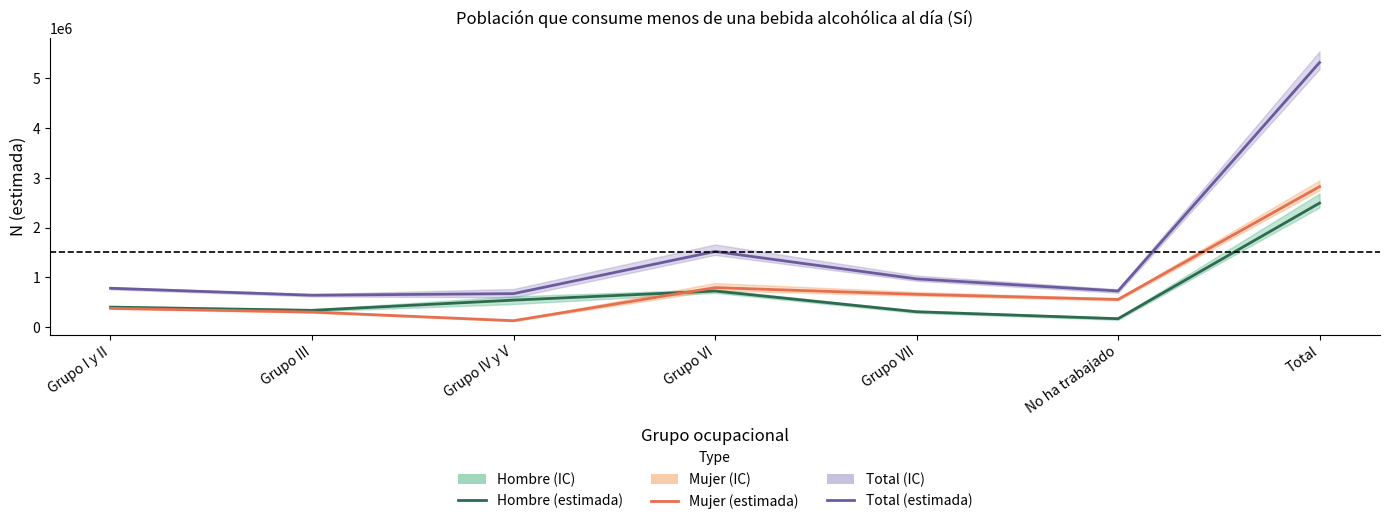

List the series in order of their peak value, lowest first.

Hombre (estimada), Mujer (estimada), Total (estimada)